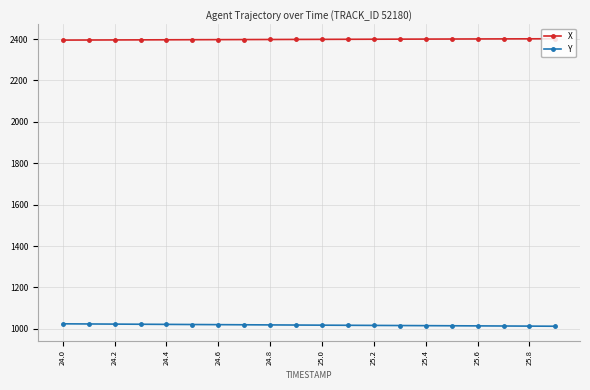

What is the average value of the X series?

2398.6